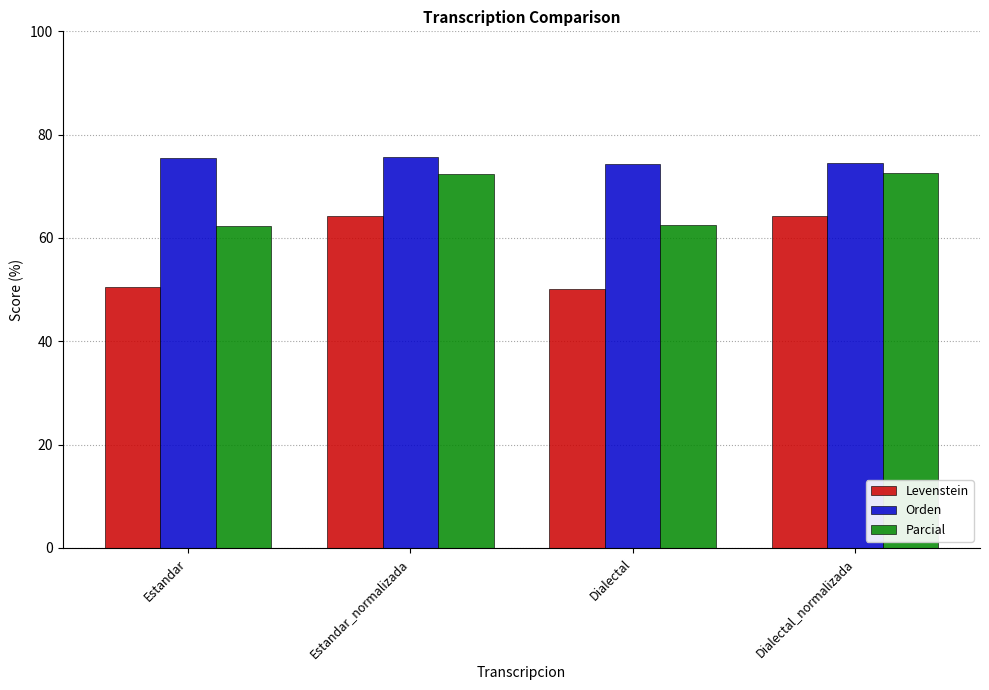

How many data points in Levenstein are less than 64?

2